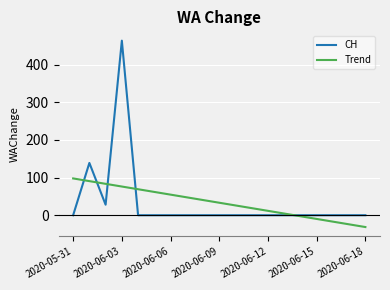

After their last crossing, which series has the higher values: CH or Trend?

CH